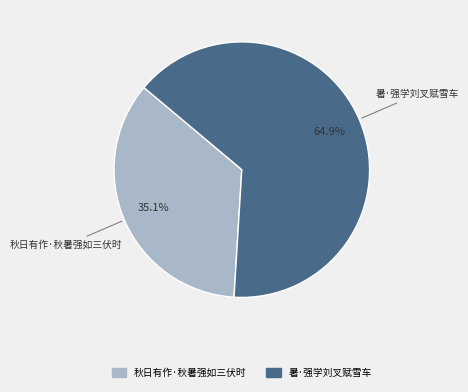

What is the majority slice?

暑·强学刘叉赋雪车